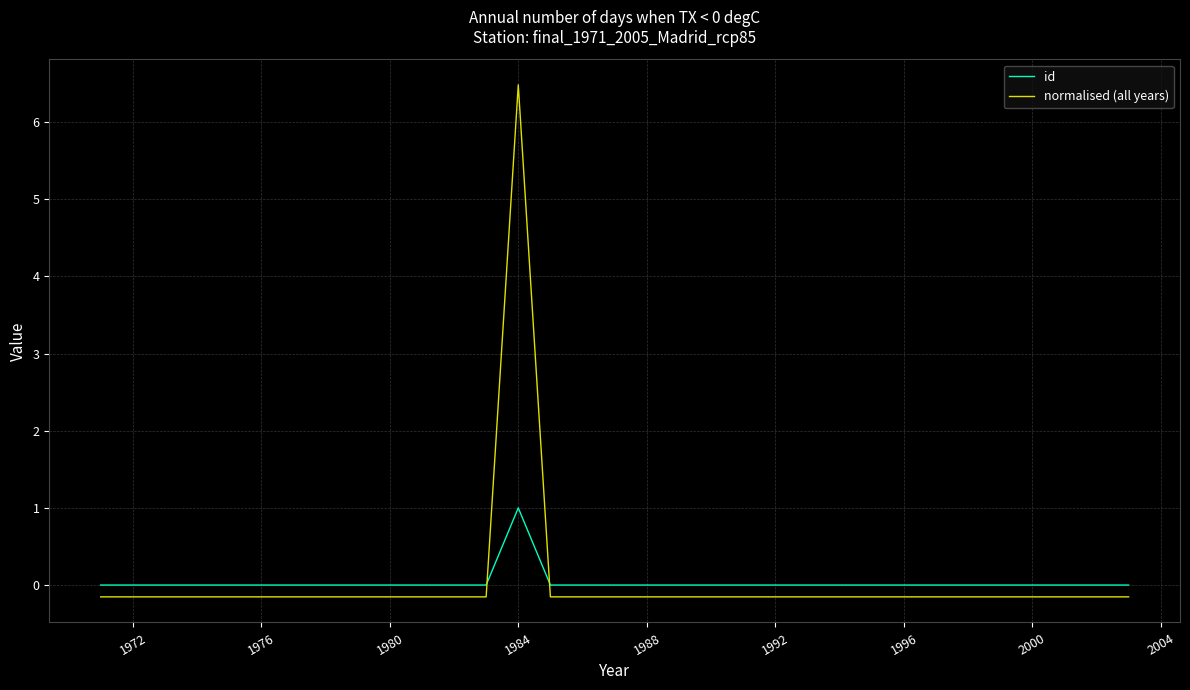

Rank the series by their maximum value, from lowest to highest.

id, normalised (all years)